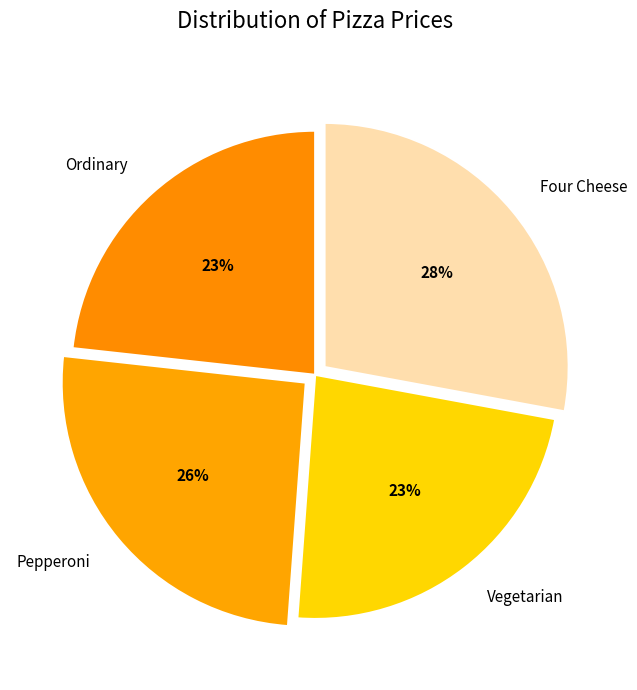

How many slices are in this pie chart?

4